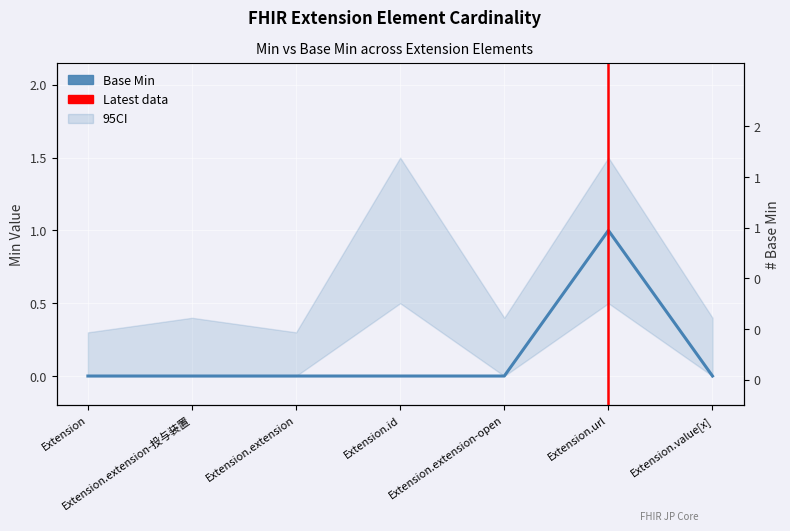

What is the difference between the maximum and second lowest values in the Base Min series?

1